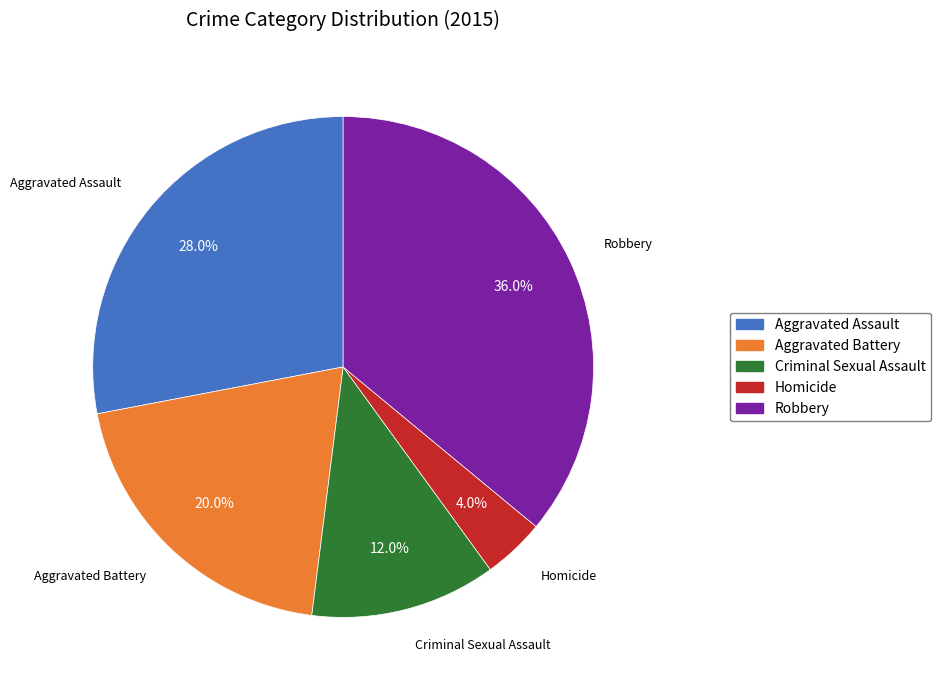

Is Aggravated Assault the majority of the pie?

No